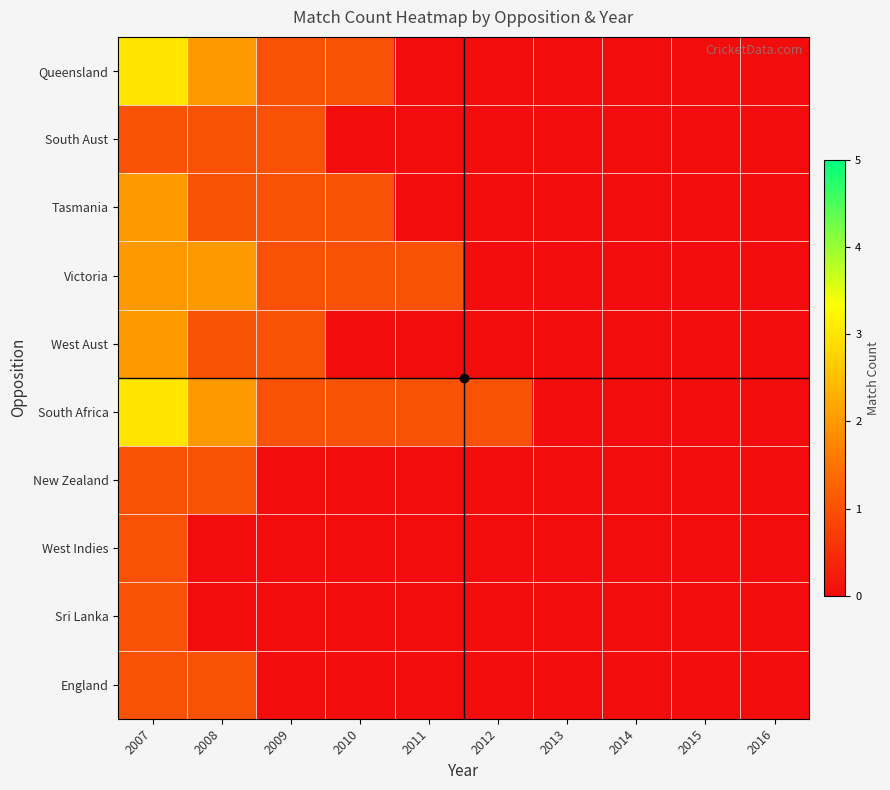

Reading left to right, extract all data points from this chart.

Queensland: 2007=3	2008=2	2009=1	2010=1	2011=0	2012=0	2013=0	2014=0	2015=0	2016=0
South Aust: 2007=1	2008=1	2009=1	2010=0	2011=0	2012=0	2013=0	2014=0	2015=0	2016=0
Tasmania: 2007=2	2008=1	2009=1	2010=1	2011=0	2012=0	2013=0	2014=0	2015=0	2016=0
Victoria: 2007=2	2008=2	2009=1	2010=1	2011=1	2012=0	2013=0	2014=0	2015=0	2016=0
West Aust: 2007=2	2008=1	2009=1	2010=0	2011=0	2012=0	2013=0	2014=0	2015=0	2016=0
South Africa: 2007=3	2008=2	2009=1	2010=1	2011=1	2012=1	2013=0	2014=0	2015=0	2016=0
New Zealand: 2007=1	2008=1	2009=0	2010=0	2011=0	2012=0	2013=0	2014=0	2015=0	2016=0
West Indies: 2007=1	2008=0	2009=0	2010=0	2011=0	2012=0	2013=0	2014=0	2015=0	2016=0
Sri Lanka: 2007=1	2008=0	2009=0	2010=0	2011=0	2012=0	2013=0	2014=0	2015=0	2016=0
England: 2007=1	2008=1	2009=0	2010=0	2011=0	2012=0	2013=0	2014=0	2015=0	2016=0